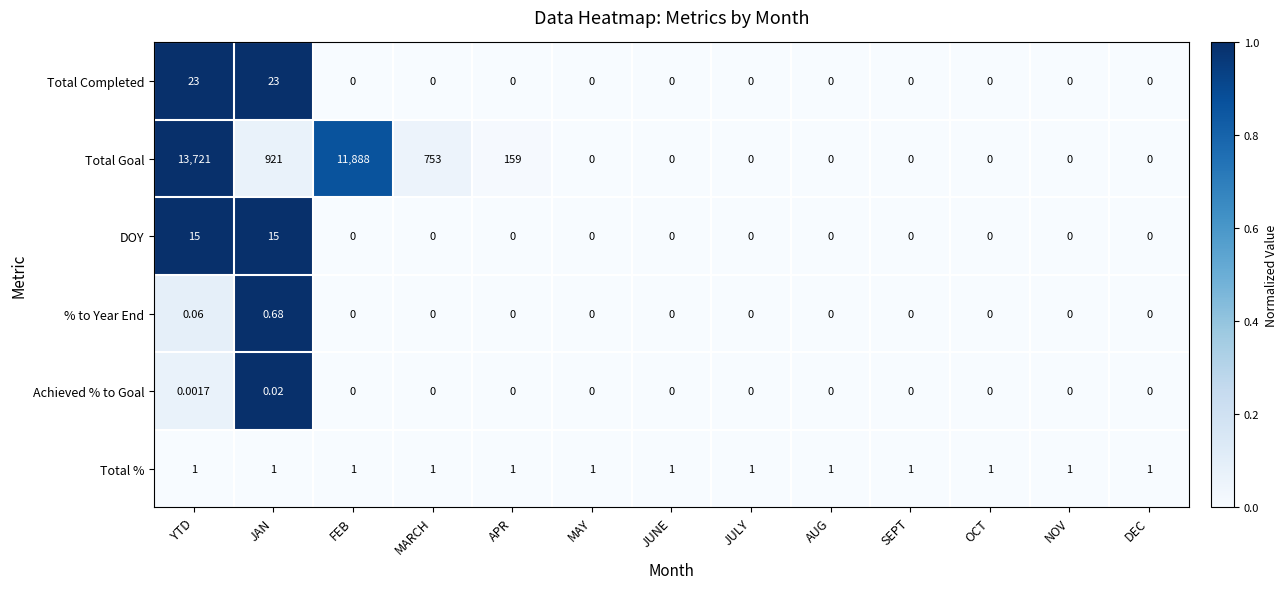

Which category has the highest value in the % to Year End series?

JAN